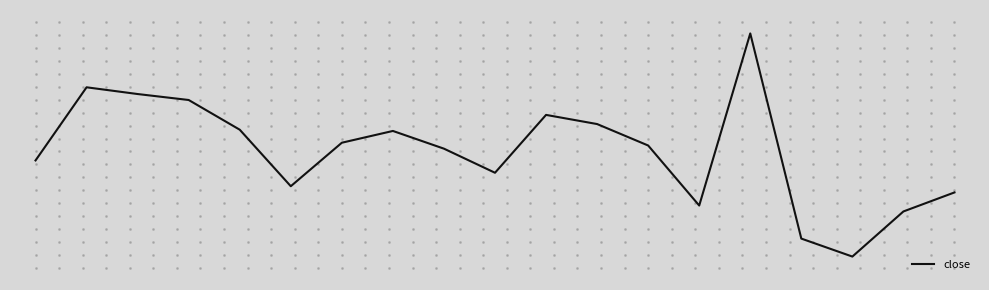

What is the change in value from 1 to 4?

-109.3